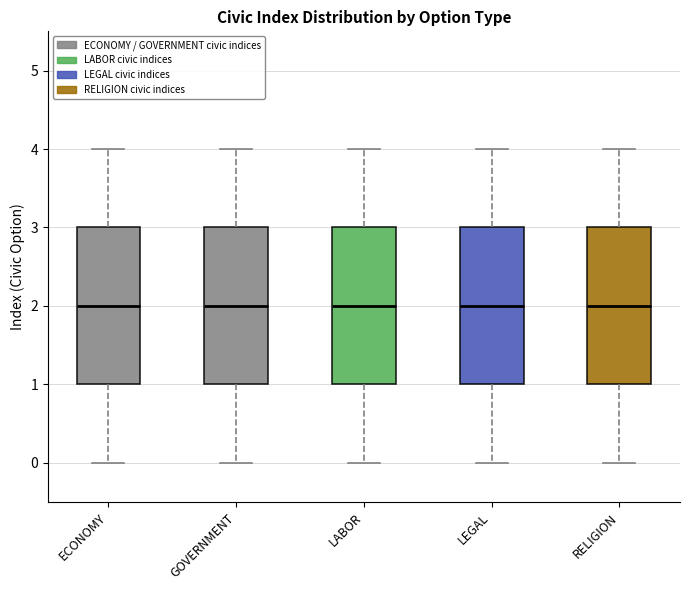

Reading left to right, read every box against the y-axis: the position of its median line, the range the box covers, and the ends of its whiskers. The values are not printed on the chart, so give them approximately, as read against the axis.

ECONOMY: median 2, box 1 to 3, whiskers 0 to 4
GOVERNMENT: median 2, box 1 to 3, whiskers 0 to 4
LABOR: median 2, box 1 to 3, whiskers 0 to 4
LEGAL: median 2, box 1 to 3, whiskers 0 to 4
RELIGION: median 2, box 1 to 3, whiskers 0 to 4